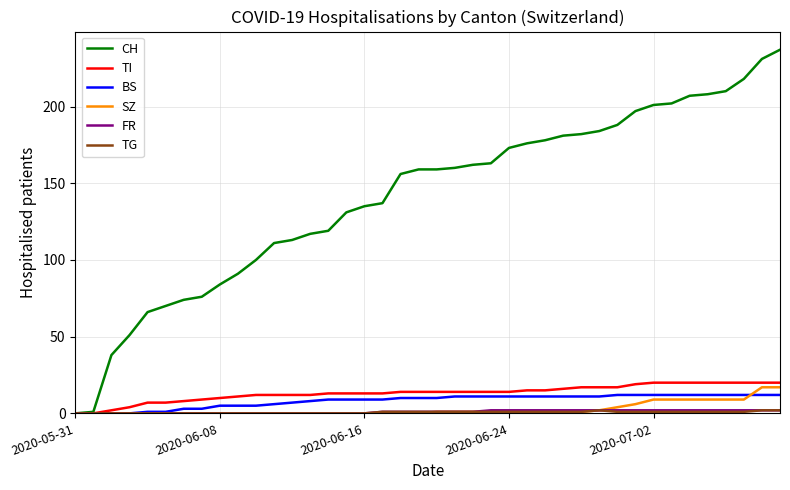

Which series has the widest spread of values?

CH